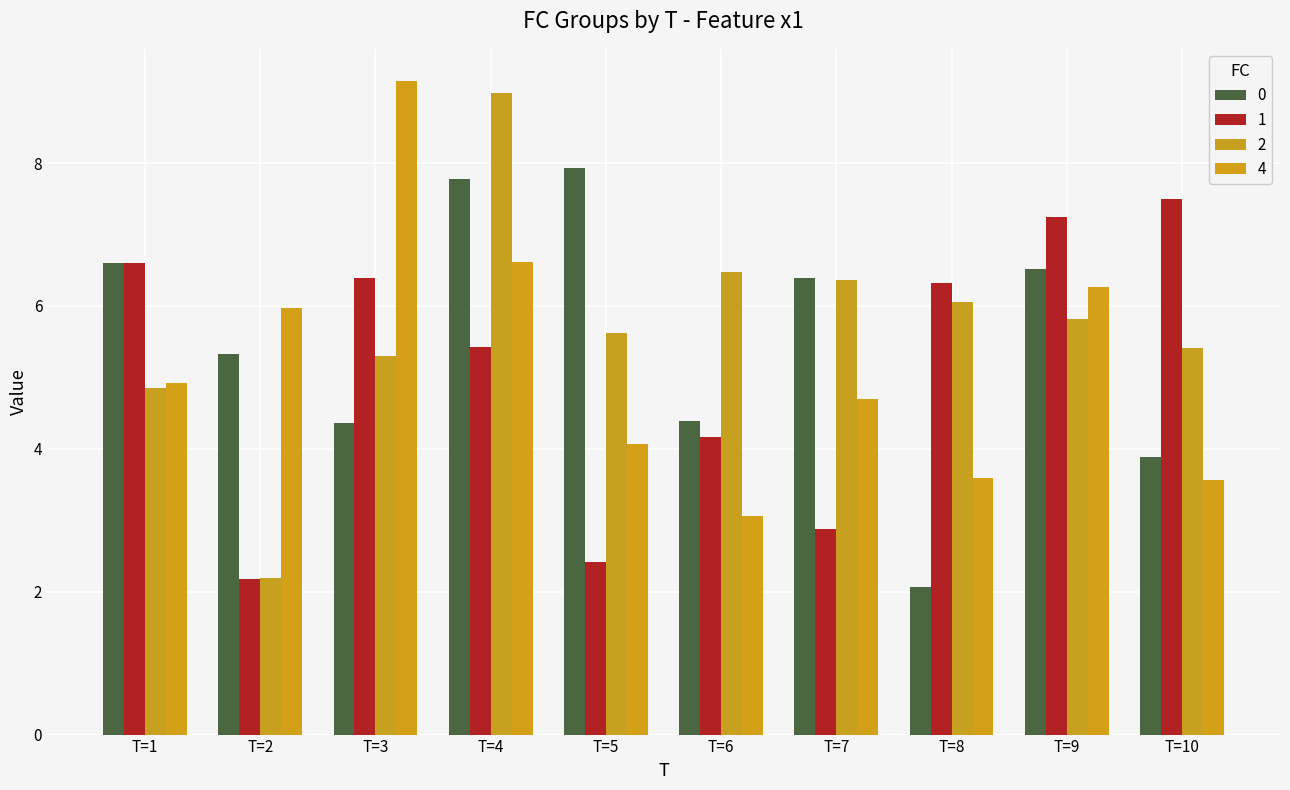

What are all the series names shown in the legend?

0, 1, 2, 4